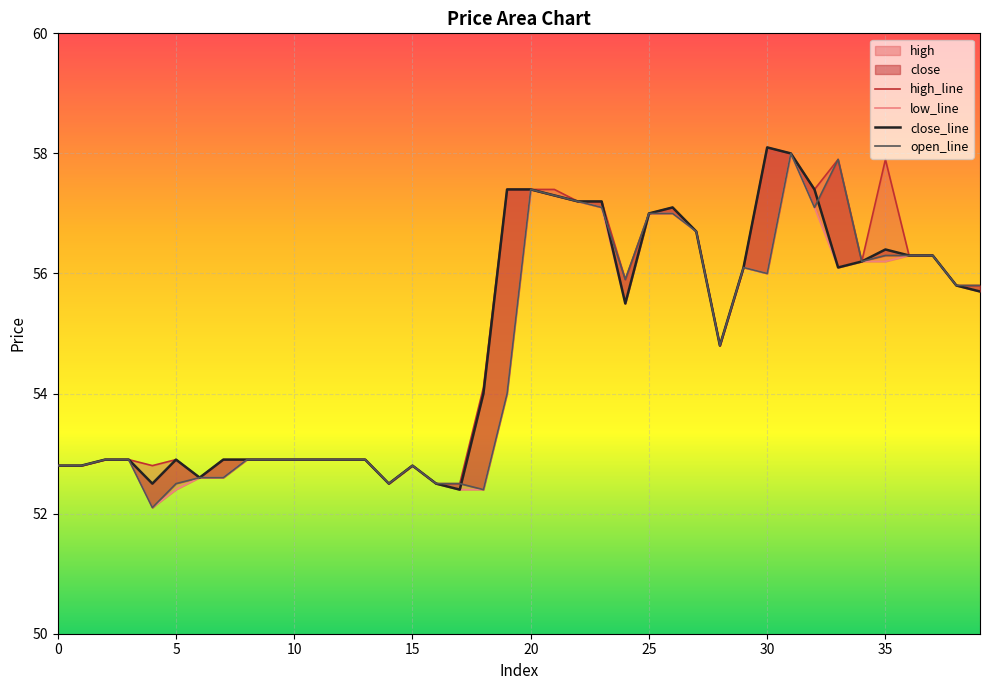

Which series changed the most between 34 and 38?

high_line